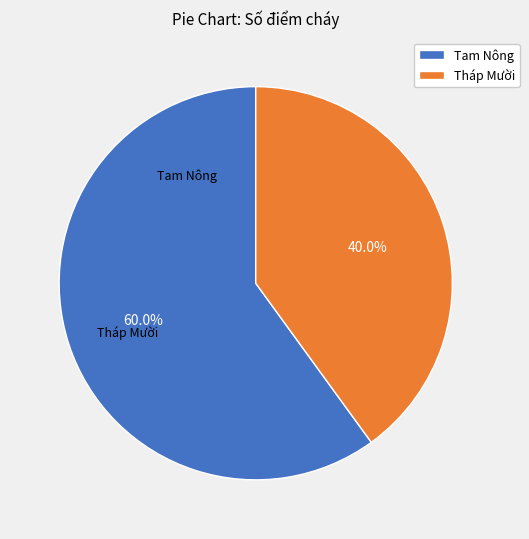

How many segments does this pie chart have?

2